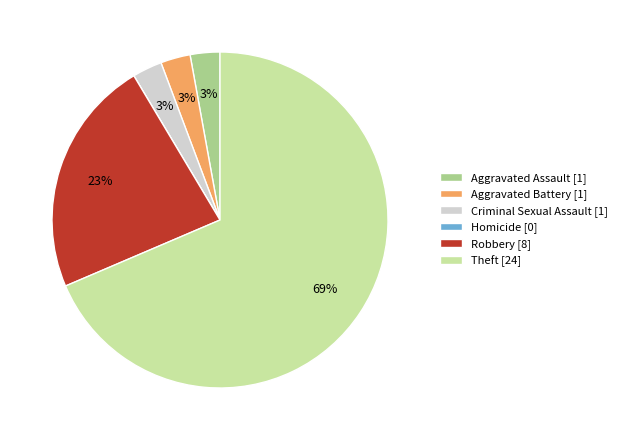

To the nearest percent, what percentage of the pie is Aggravated Battery?

3%